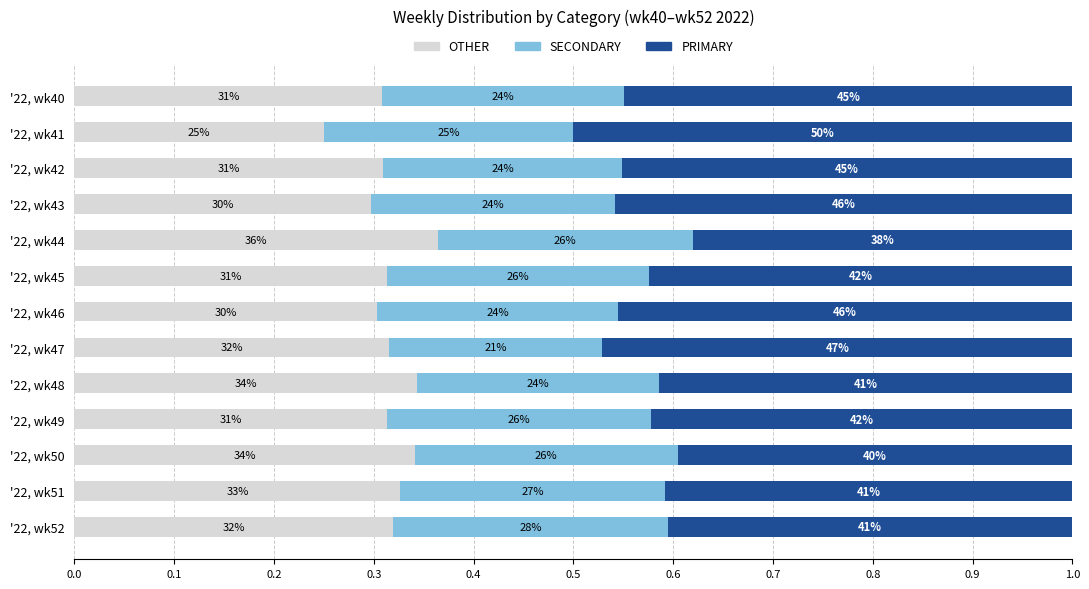

What are all the series names shown in the legend?

OTHER, SECONDARY, PRIMARY